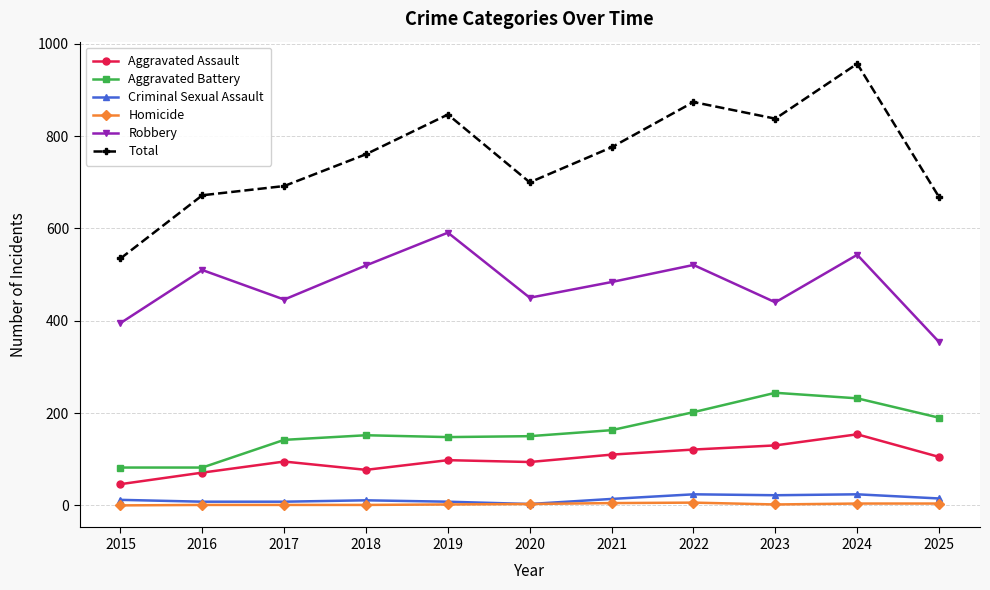

At how many categories does at least one series exceed 22?

11